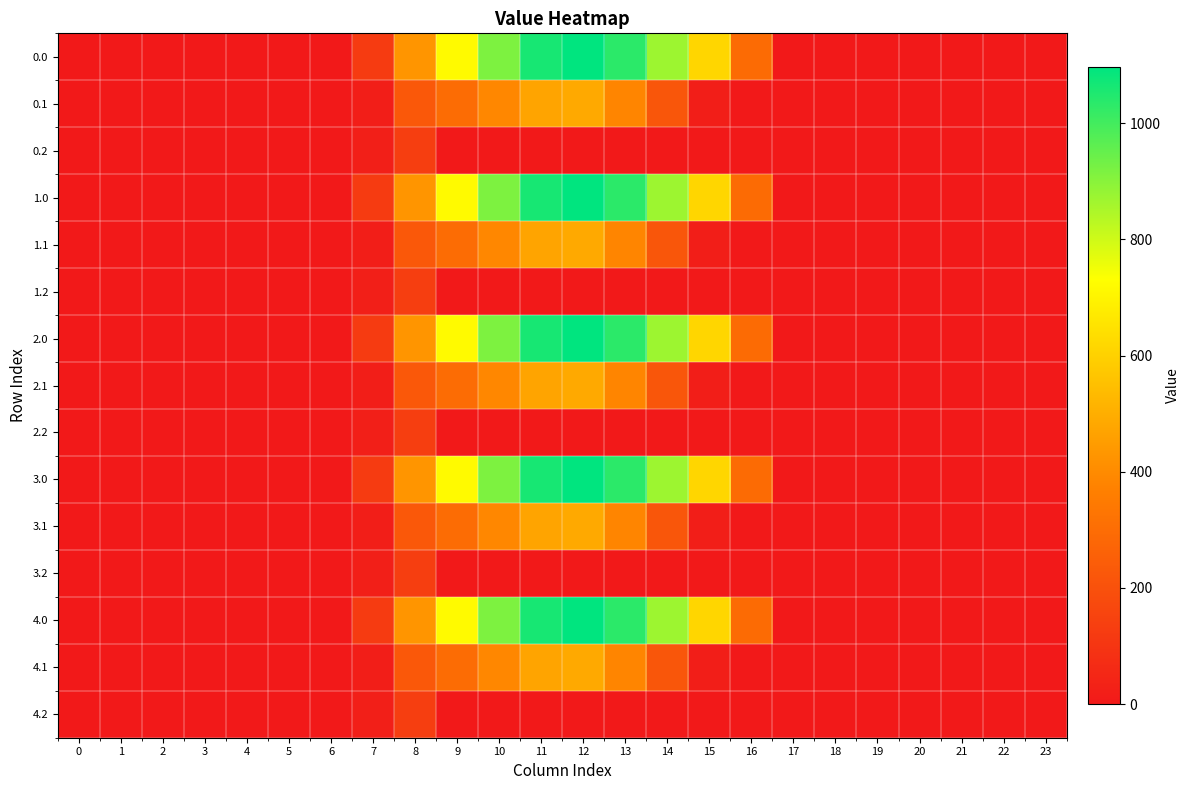

Rank the series at 21 from highest to lowest value.

0.0, 0.1, 0.2, 1.0, 1.1, 1.2, 2.0, 2.1, 2.2, 3.0, 3.1, 3.2, 4.0, 4.1, 4.2